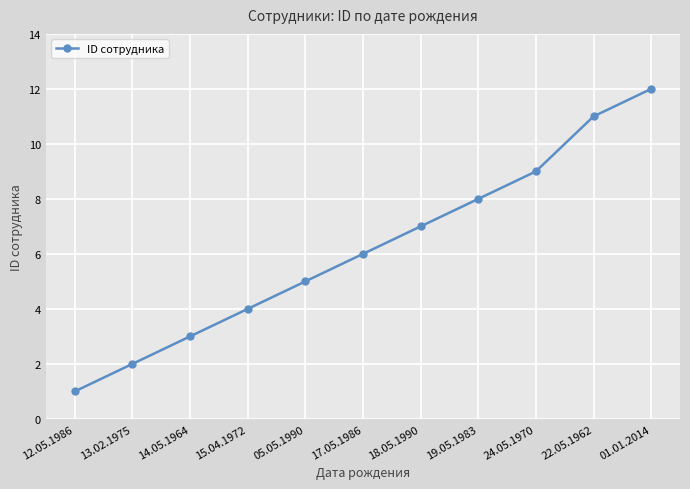

List the labels in order of value, largest first.

01.01.2014, 22.05.1962, 24.05.1970, 19.05.1983, 18.05.1990, 17.05.1986, 05.05.1990, 15.04.1972, 14.05.1964, 13.02.1975, 12.05.1986